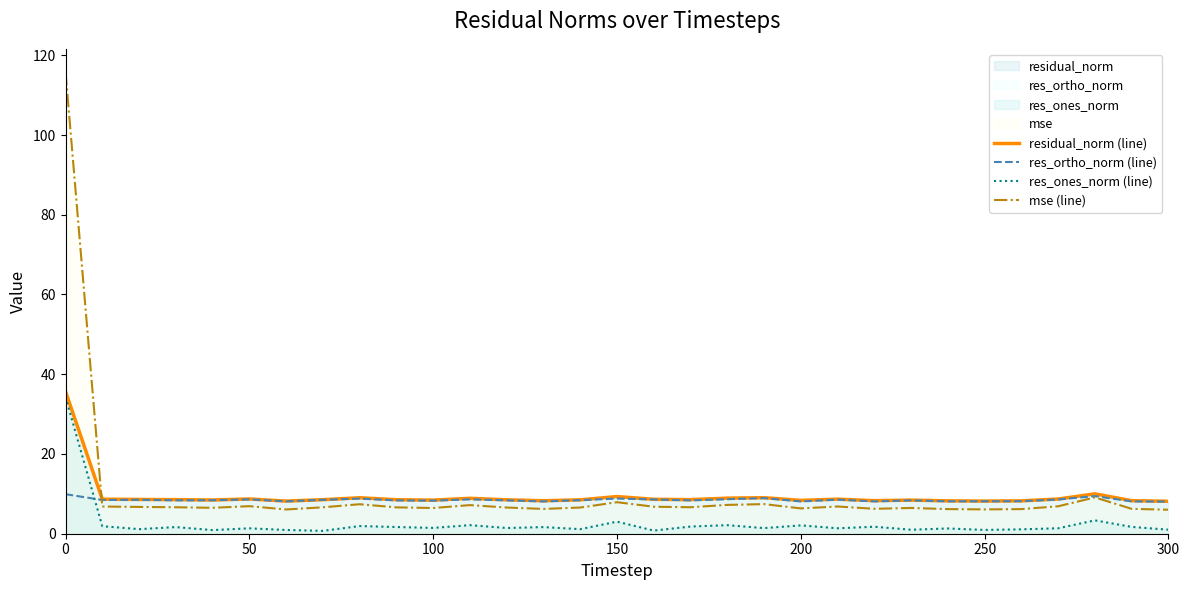

How many lines are shown in the chart?

4